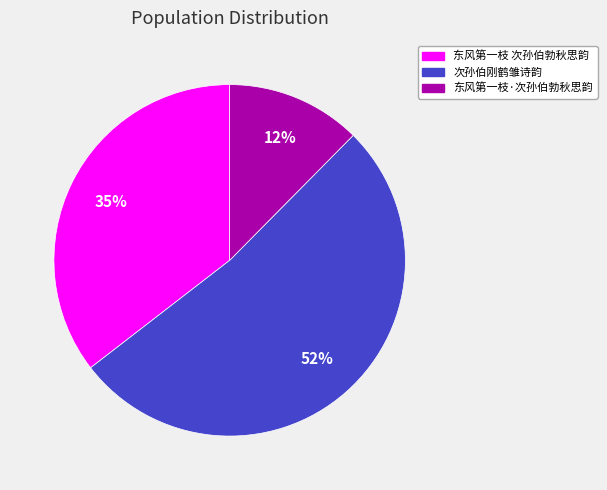

Which slice is the smallest?

东风第一枝·次孙伯勃秋思韵